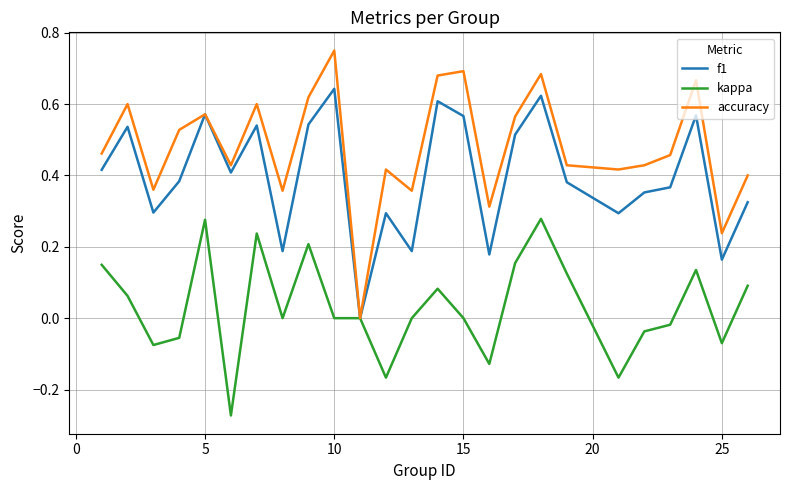

Rank the series by their average value, from highest to lowest.

accuracy, f1, kappa